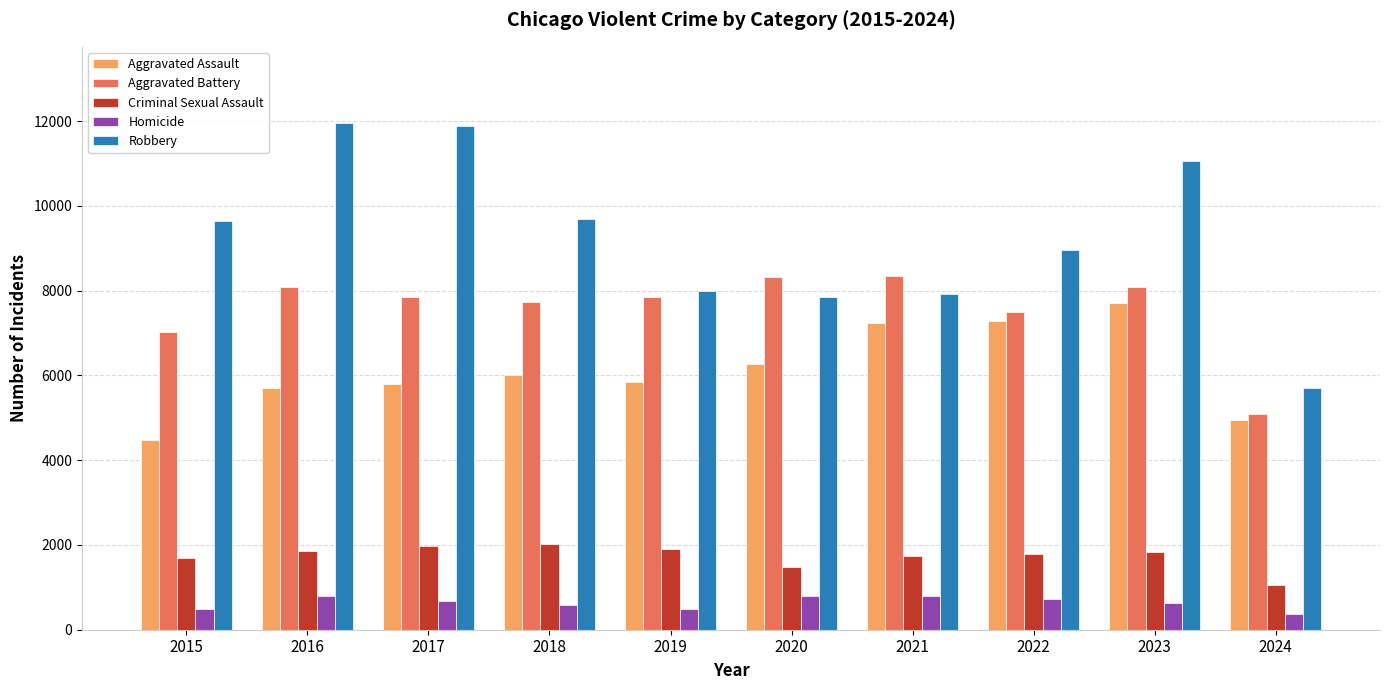

Are the bars grouped side by side (vs. stacked)?

Yes